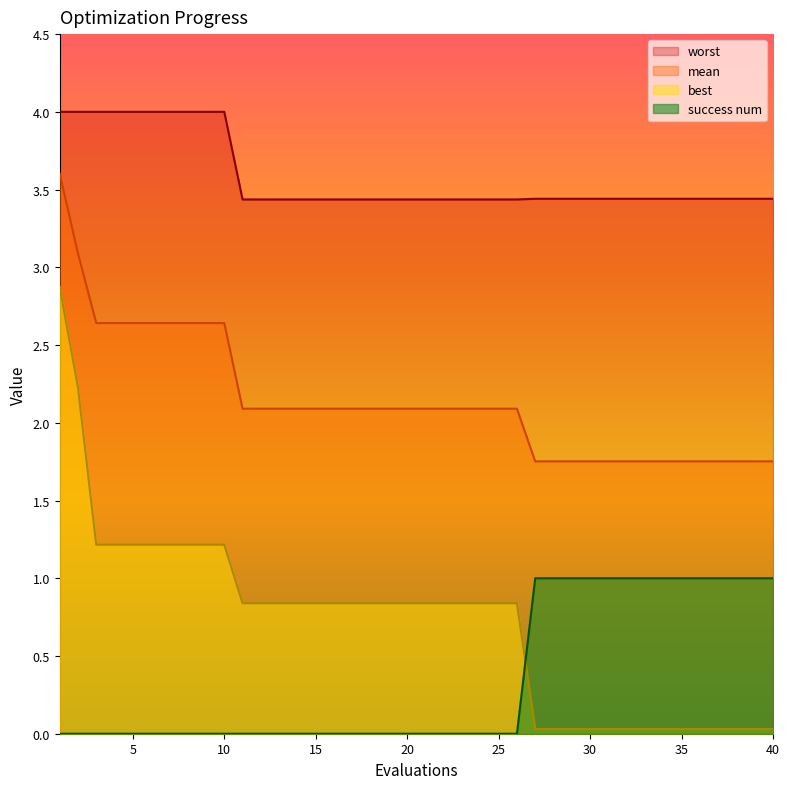

True or false: worst has more than 2 interior local peaks.

False